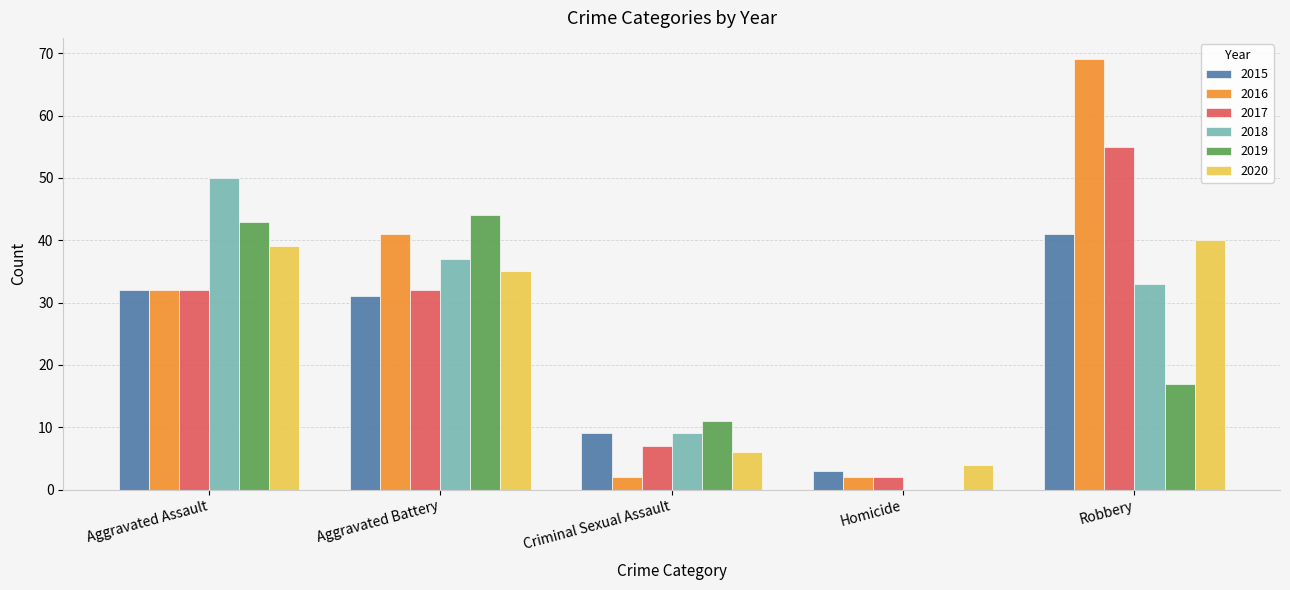

What is the sum of all 2017 values?

128